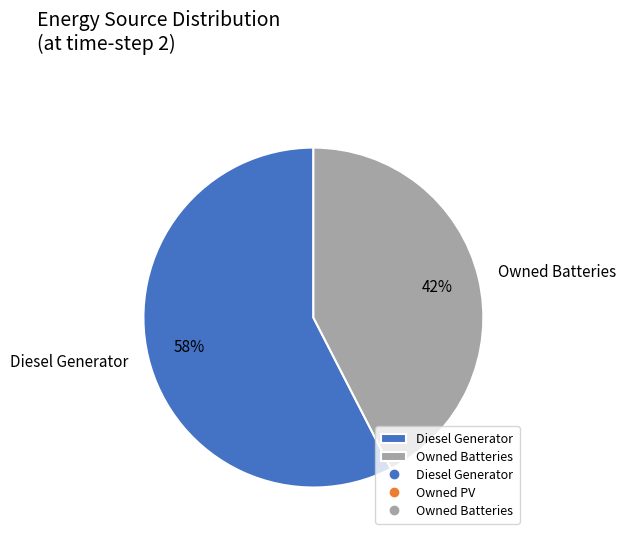

Is there a majority slice in this chart?

Yes